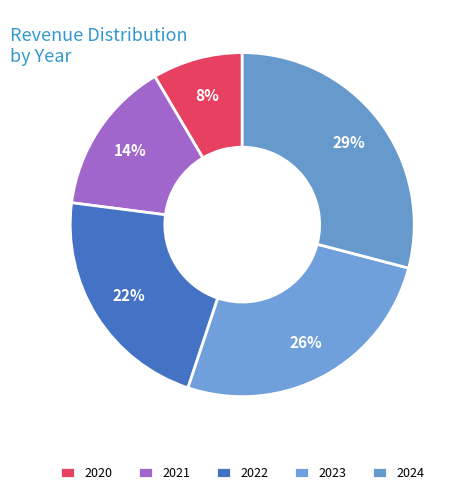

Does 2024 account for over 50% of the chart?

No